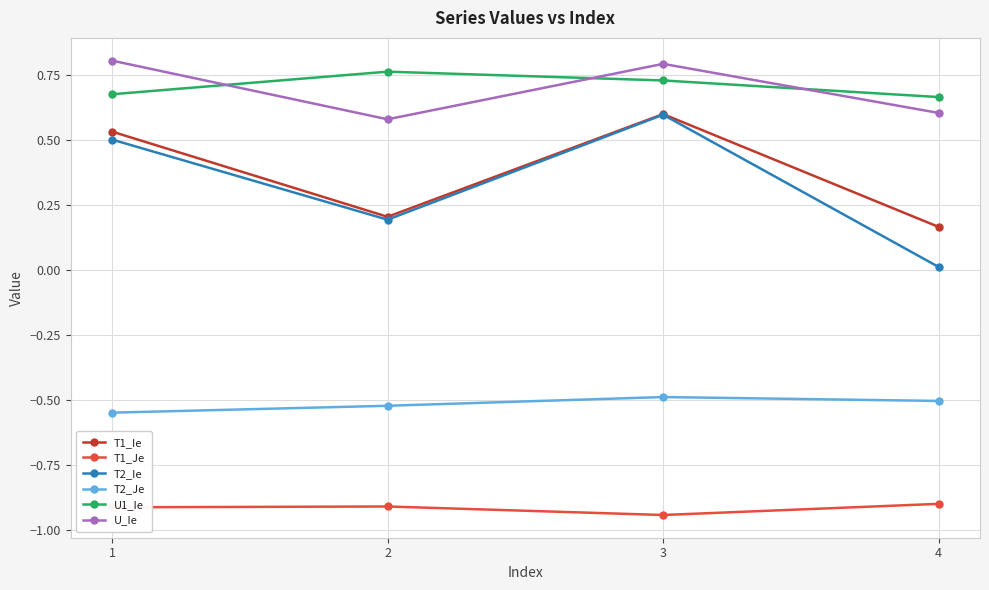

In U1_Ie, how many points are higher than both neighbors (excluding endpoints)?

1